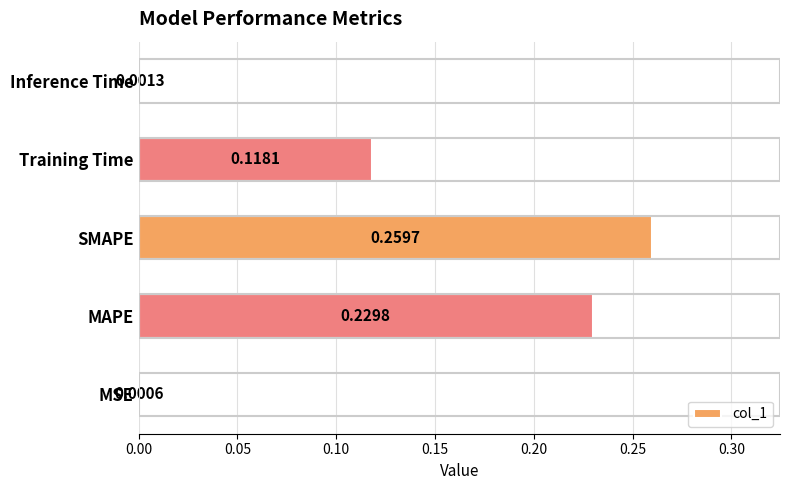

Which category has the highest value across all series?

SMAPE